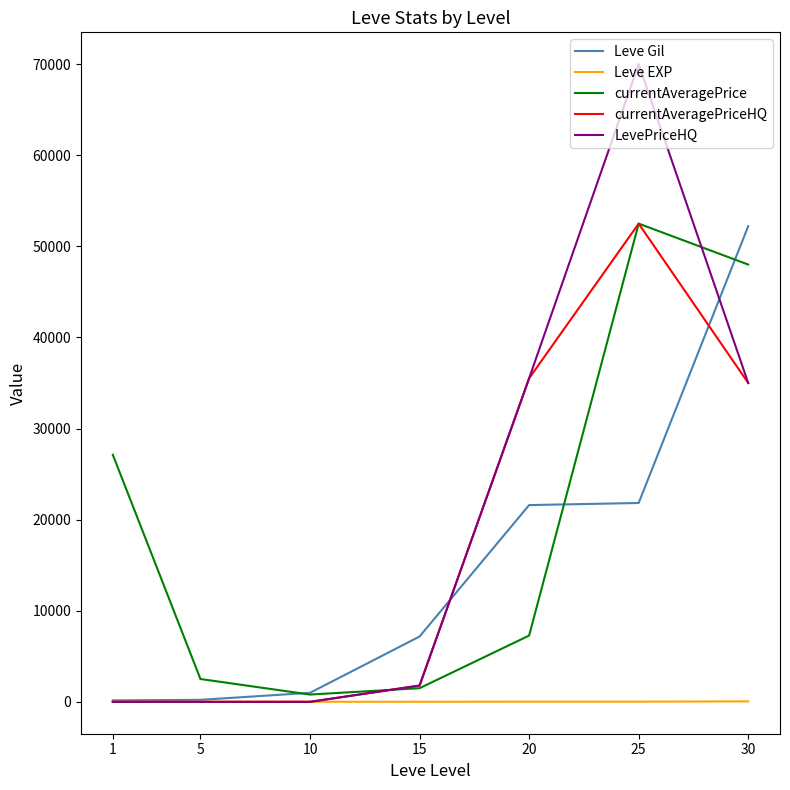

How many intersections are there between LevePriceHQ and Leve EXP?

1